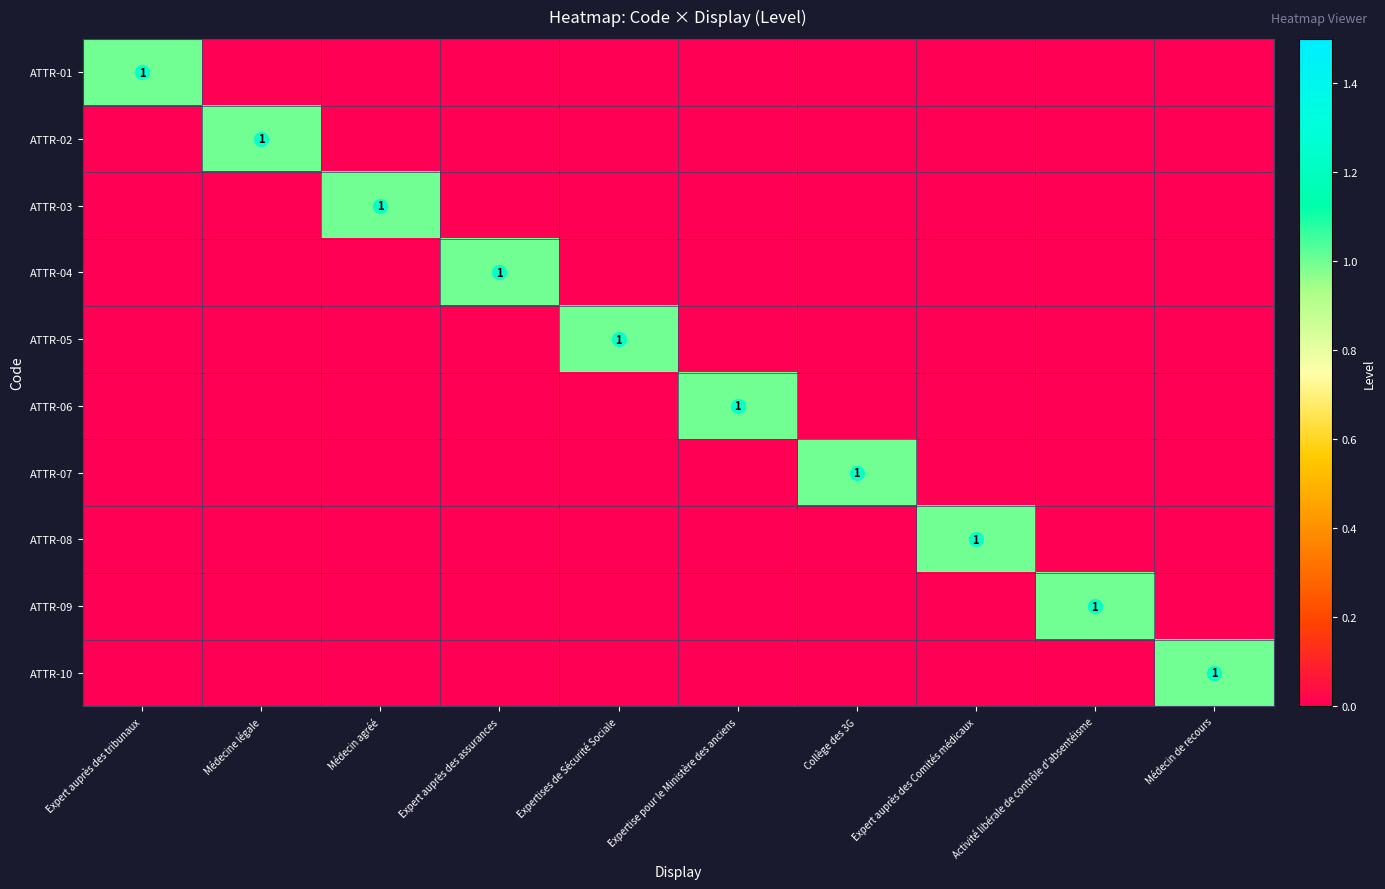

The value of ATTR-07 at Expertise pour le Ministère des anciens is 0. True or false?

True